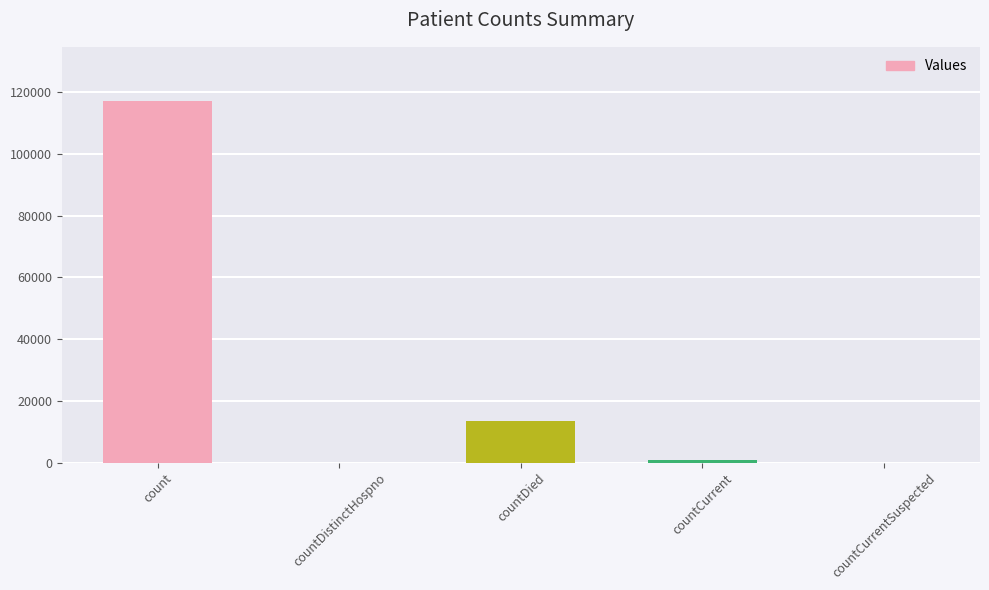

Count the number of data series in this chart.

1